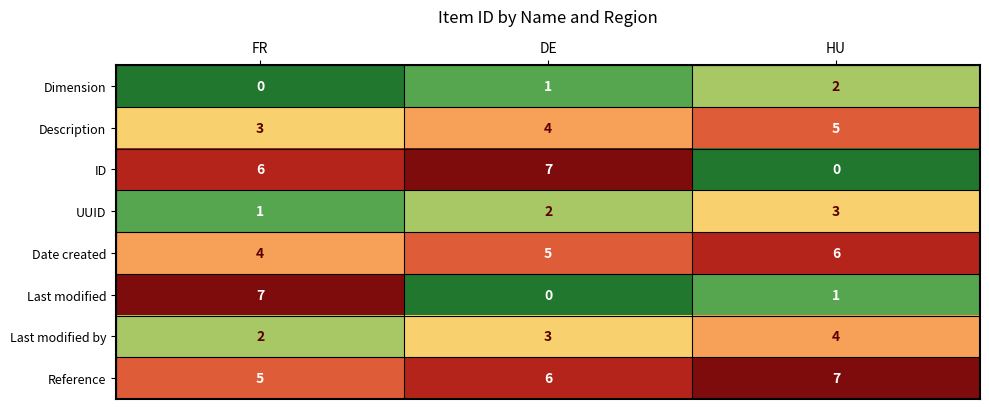

The value of ID at FR is 3. True or false?

False